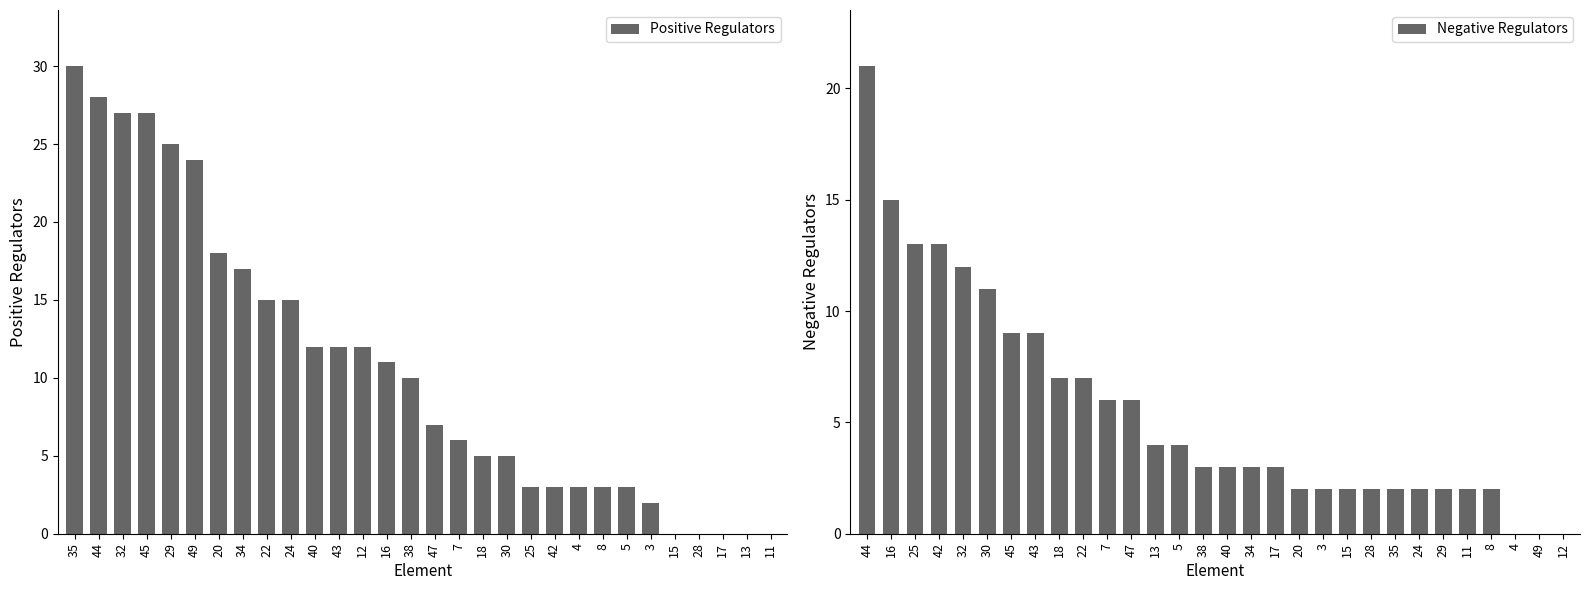

Read the Positive Regulators value at 29.

25